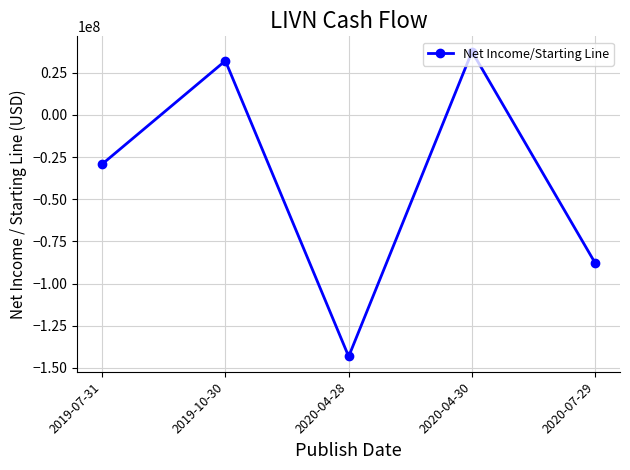

List the labels in order of value, largest first.

2020-04-30, 2019-10-30, 2019-07-31, 2020-07-29, 2020-04-28